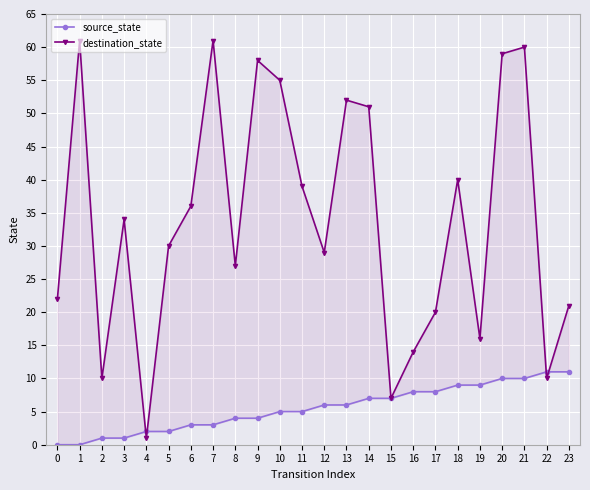

Is the value of source_state at 2 greater than the value of destination_state at 5?

No